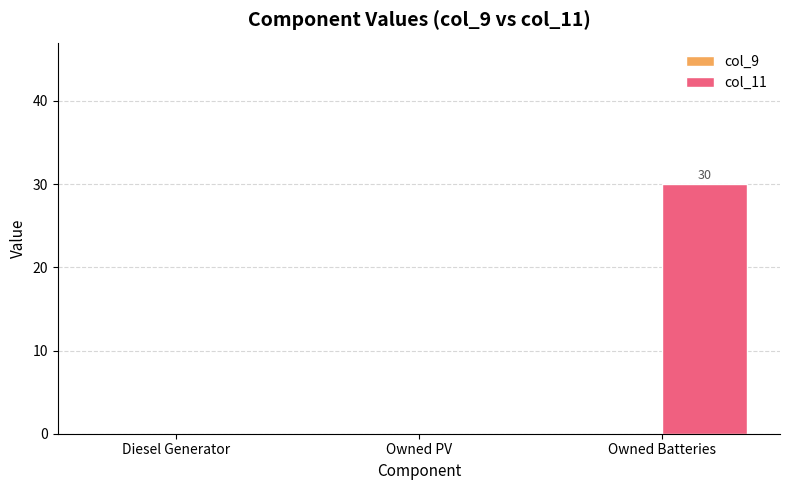

What is the maximum value shown in the chart?

30